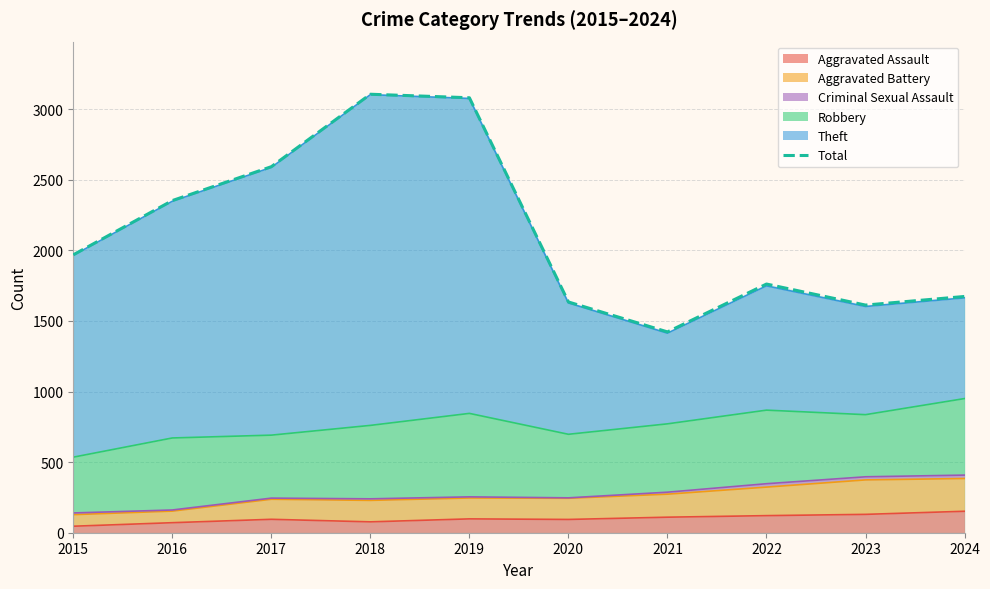

Between 2016 and 2019, which is larger?

2019